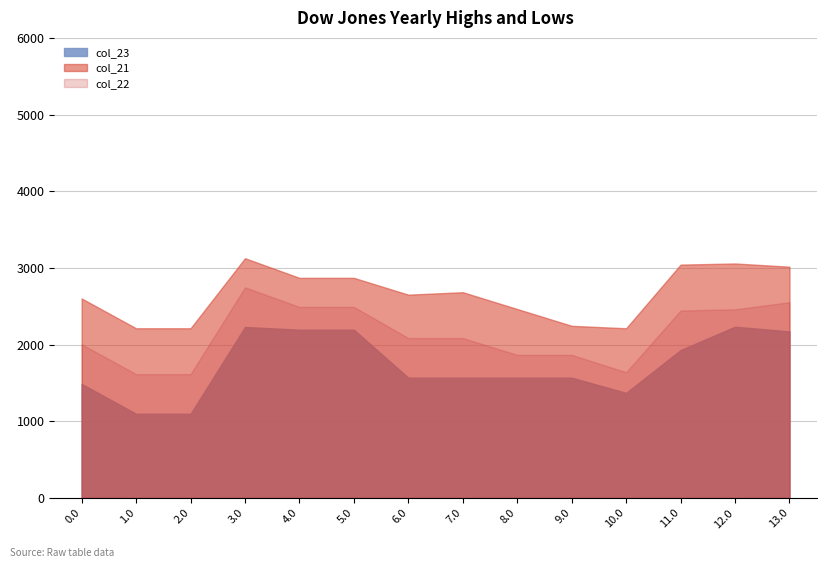

At how many categories does at least one series exceed 721?

14